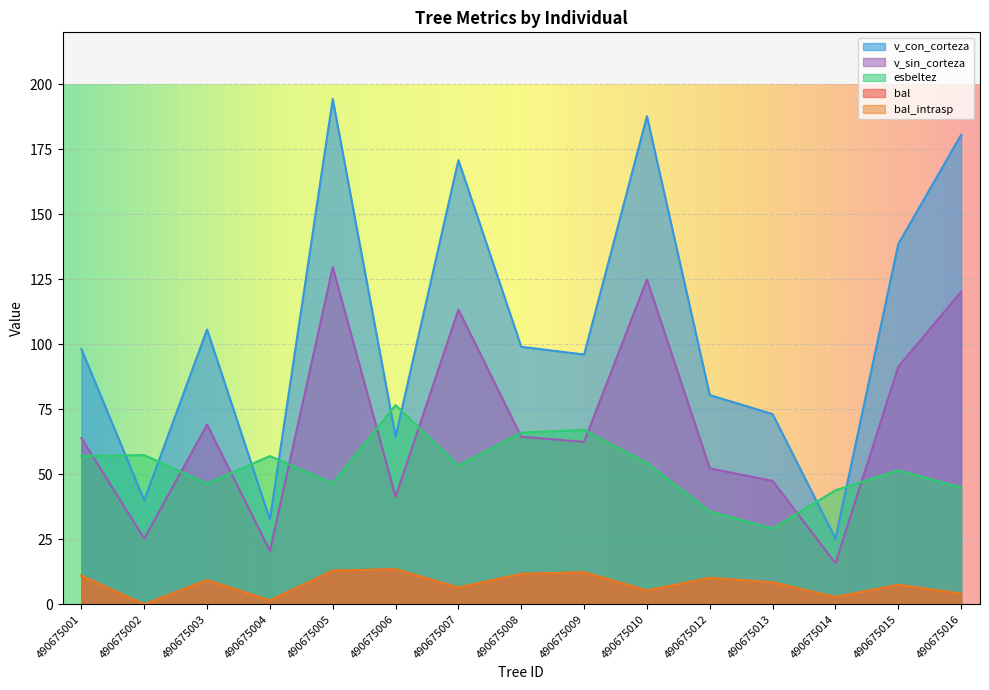

What is the difference between the highest and lowest values at 490675001?

87.2